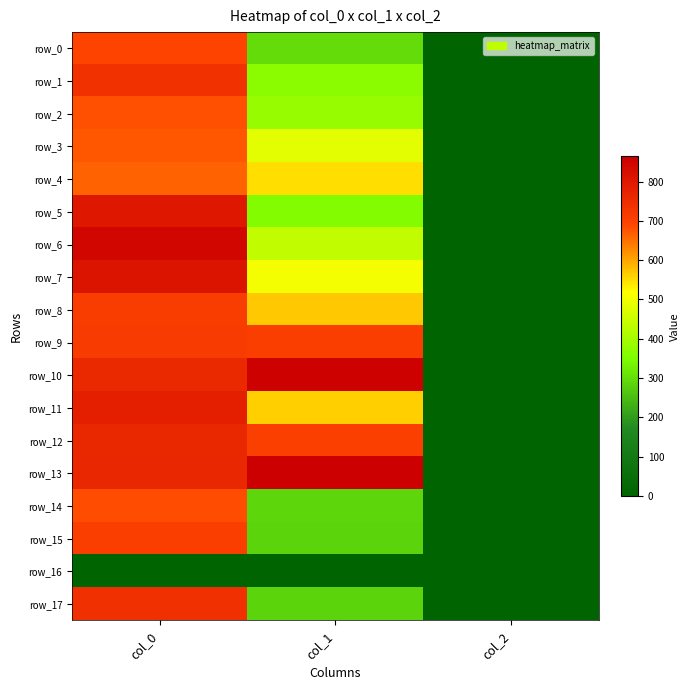

List the labels in order of row_9 value, largest first.

col_0, col_1, col_2